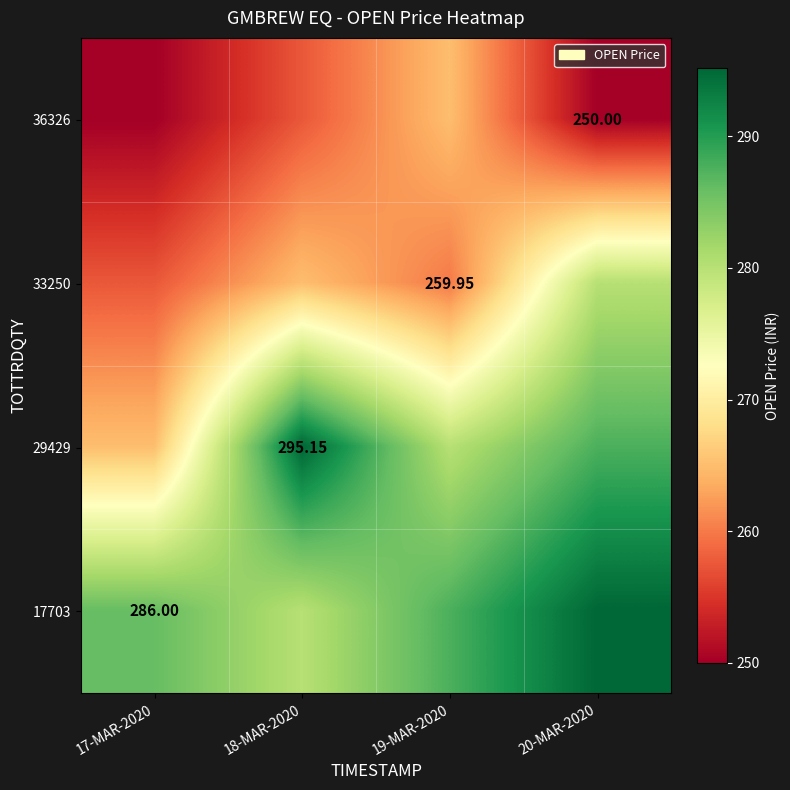

True or false: 36326 has a value of 250.0 at 20-MAR-2020.

True